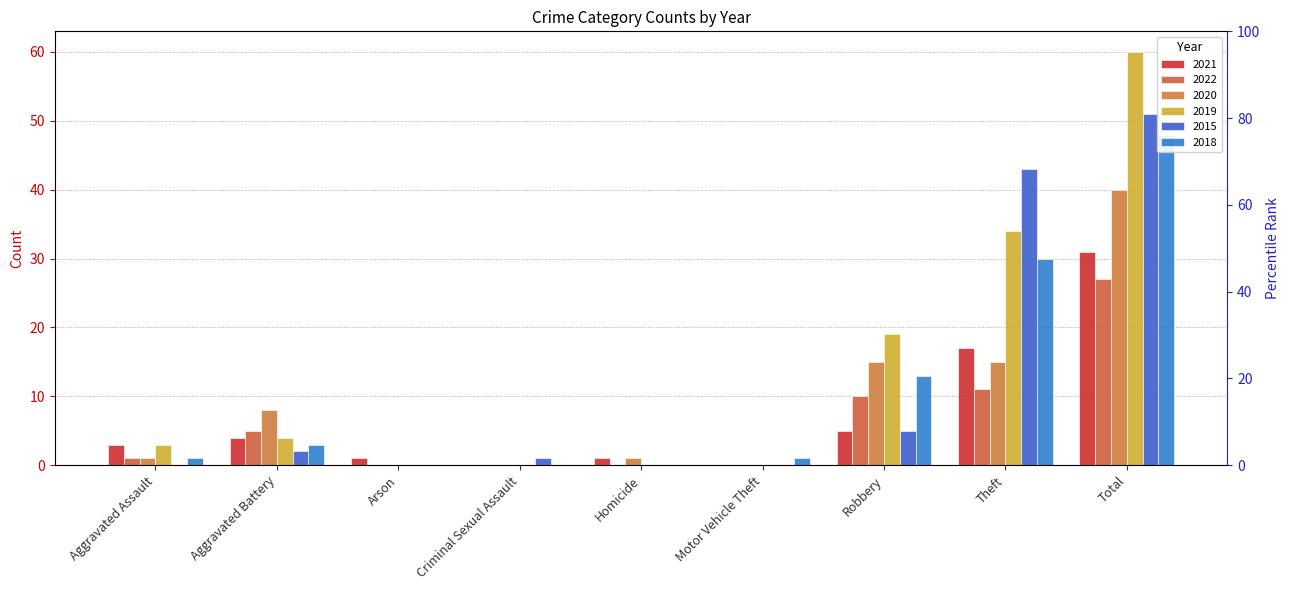

Is it true that 2015 equals 0 at Motor Vehicle Theft?

True